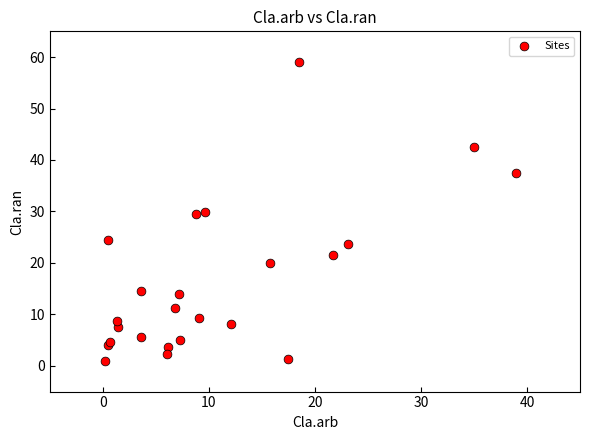

What is the range of X values (max minus min)?

38.8